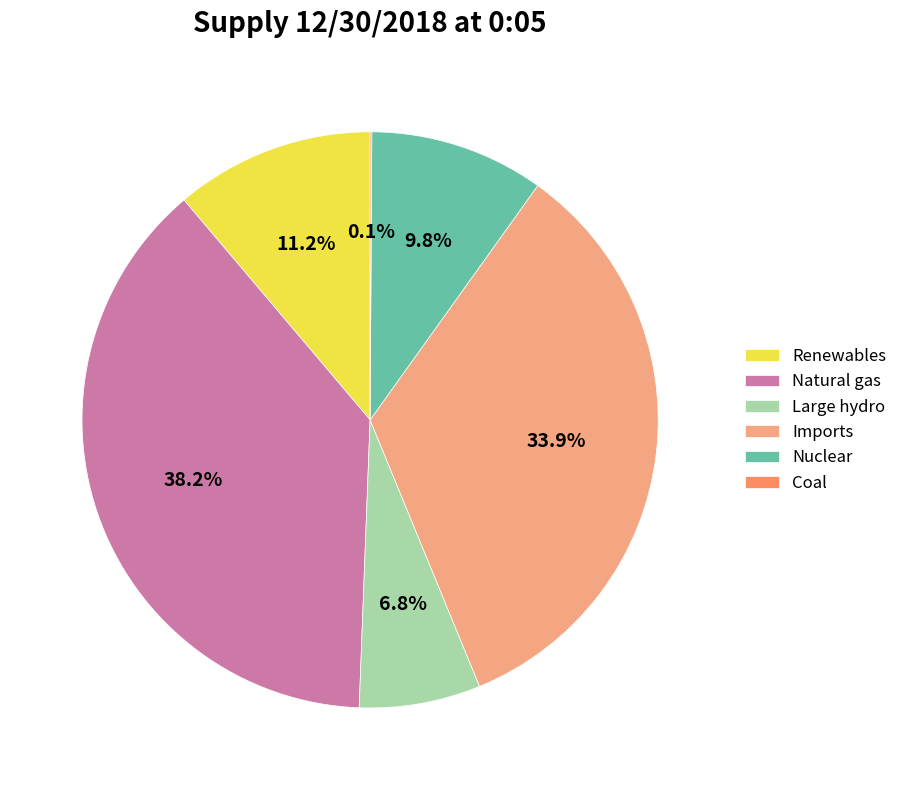

What percentage is the Nuclear slice, to the nearest percent?

10%